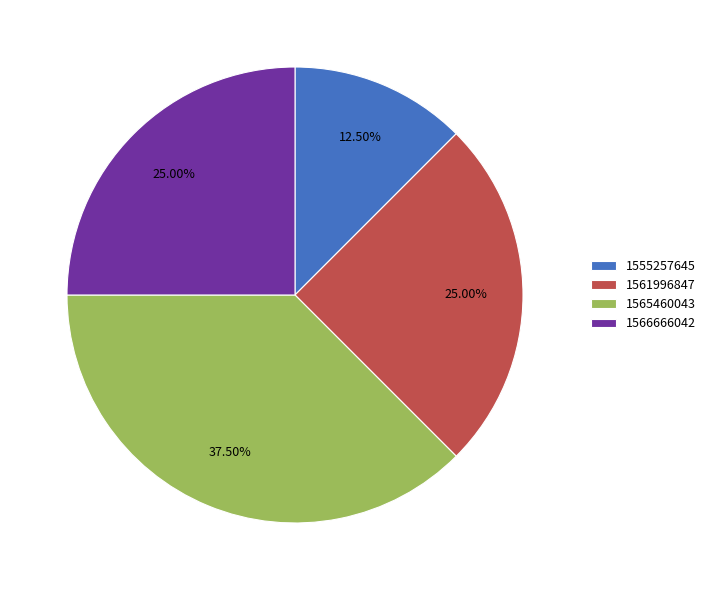

Do 1566666042 and 1555257645 together represent more than half of the pie?

No